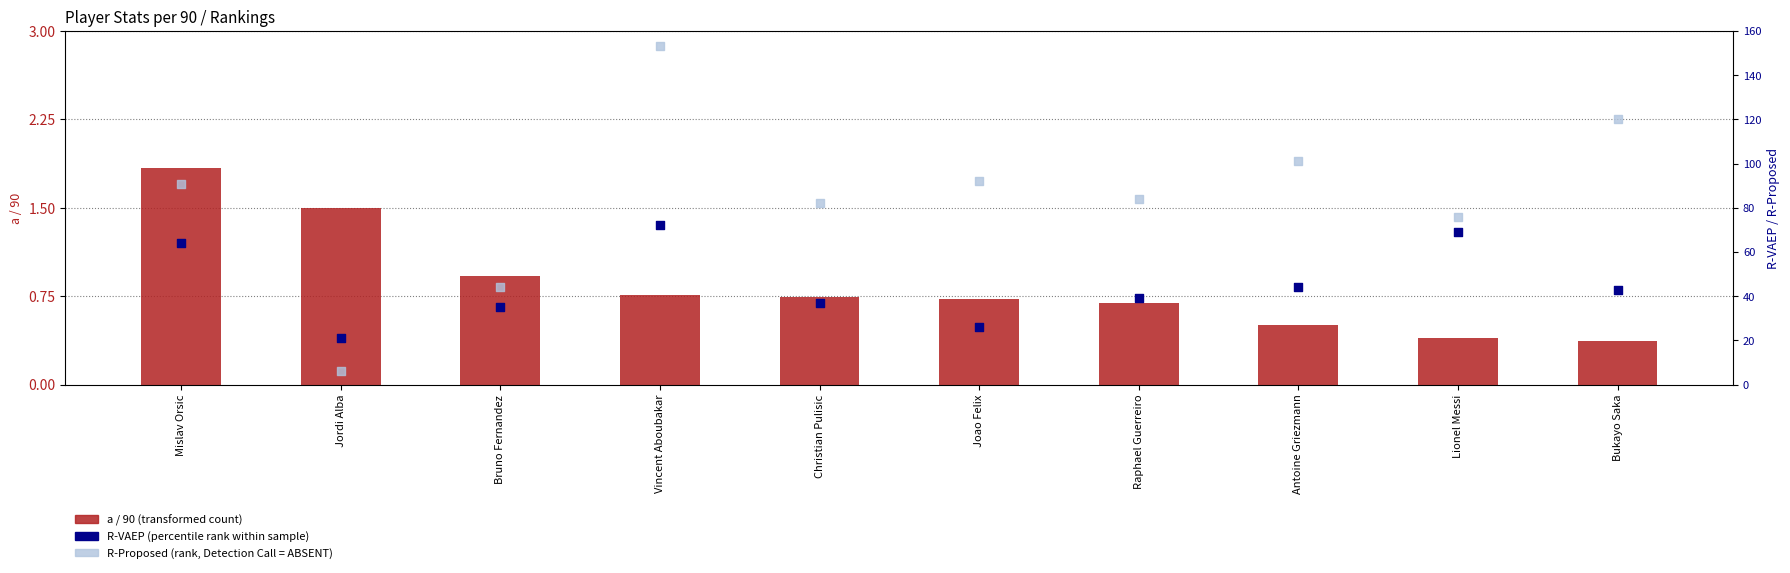

What are all the series names shown in the legend?

a / 90, R-VAEP, R-Proposed